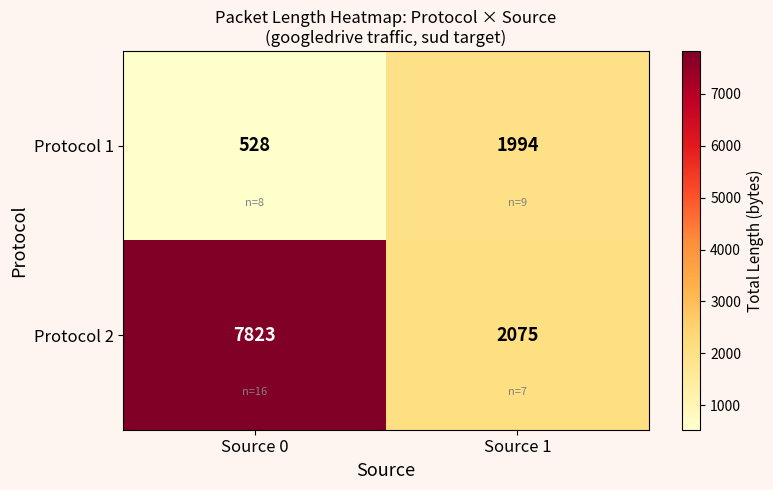

What is the spread (max minus min) of values at Source 1?

81